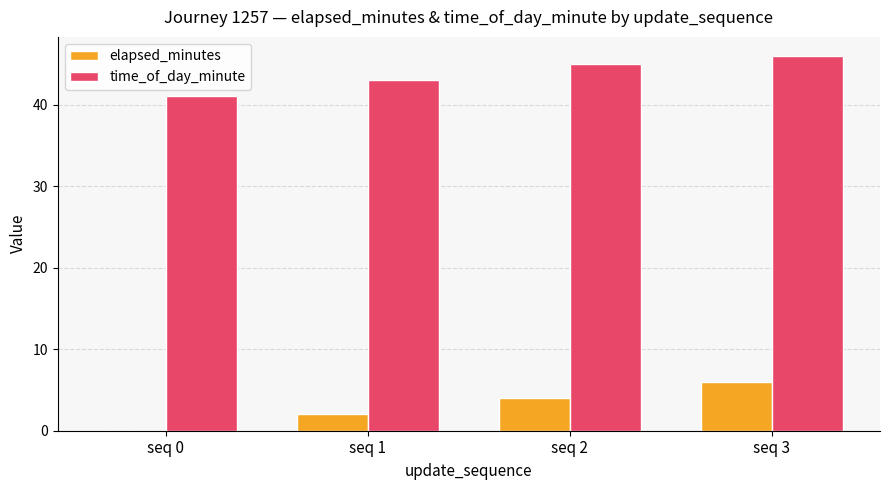

What is the average value of the elapsed_minutes series?

3